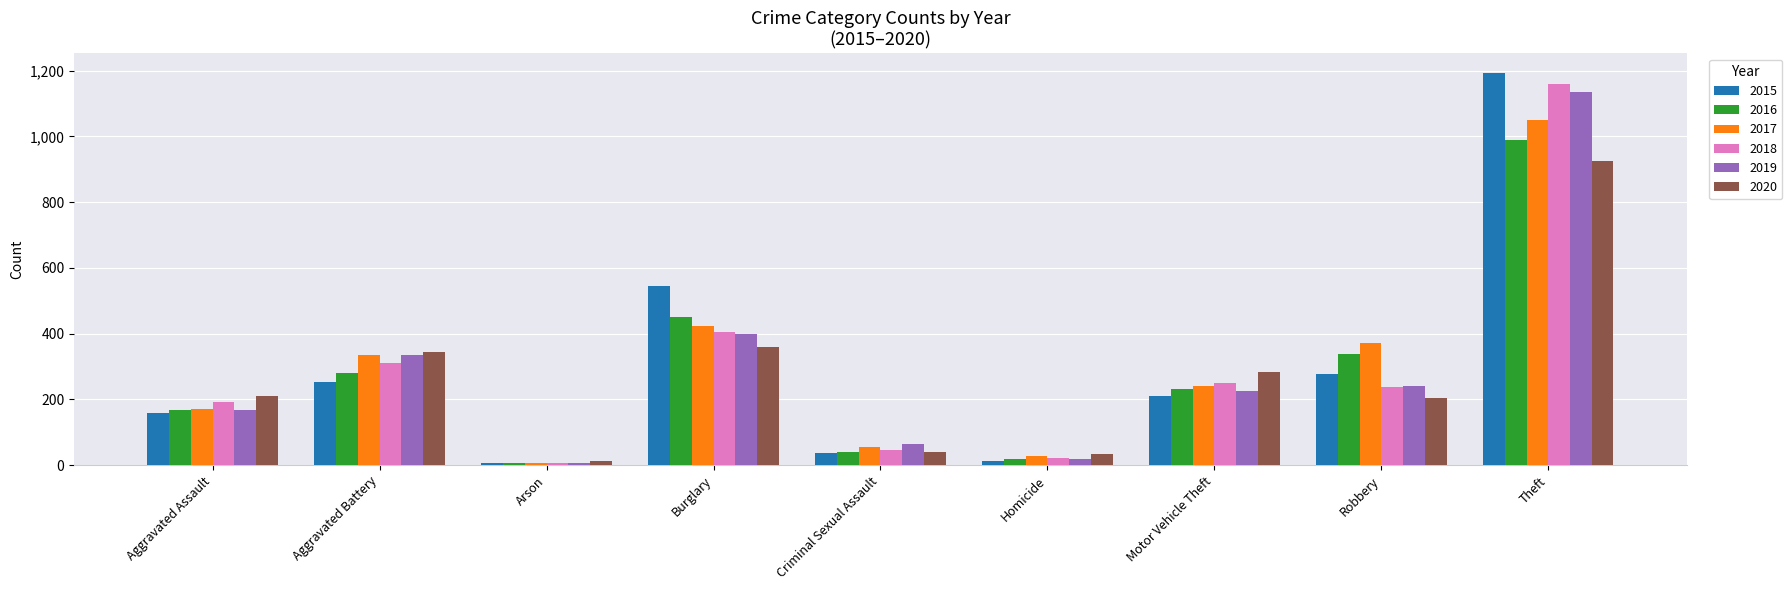

How many bars are there in each group?

6